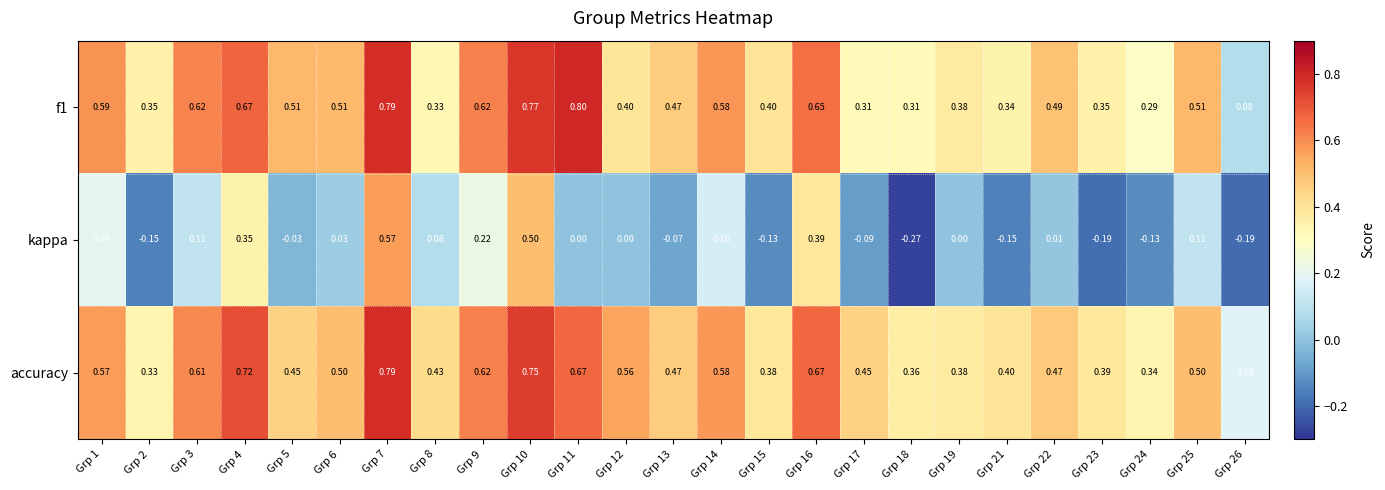

Which series has the largest range (max minus min)?

kappa